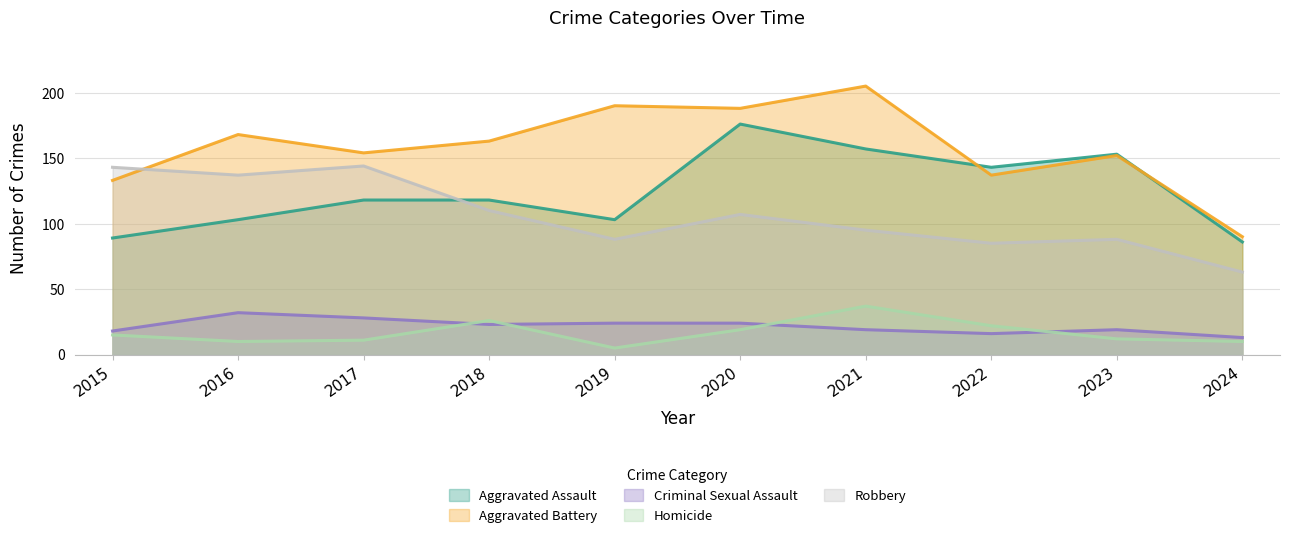

What are all the series names shown in the legend?

Aggravated Assault, Aggravated Battery, Criminal Sexual Assault, Homicide, Robbery